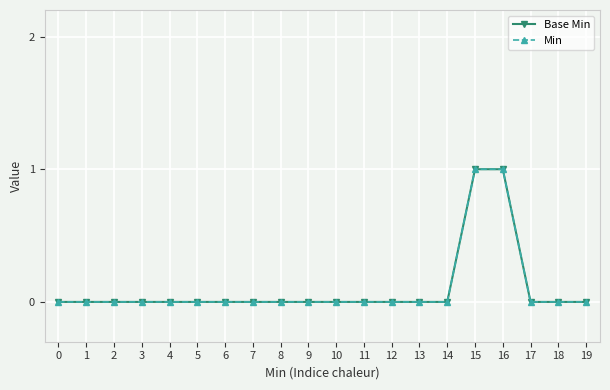

True or false: Min has a value of 1 at 12.

False